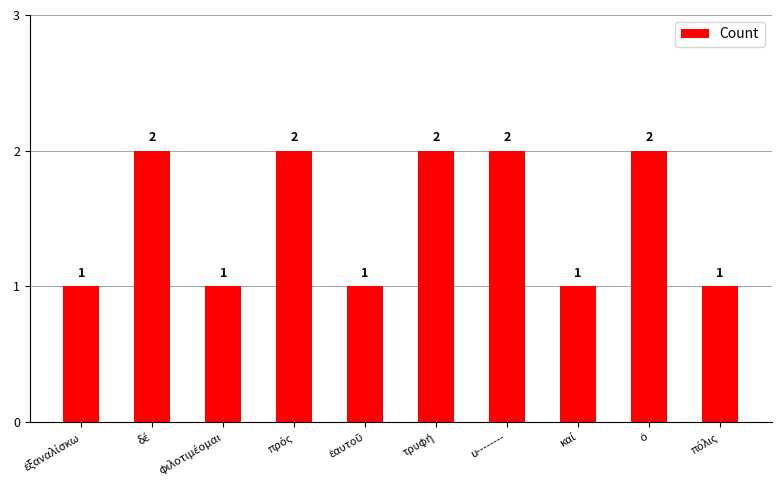

What is the maximum value shown in the chart?

2